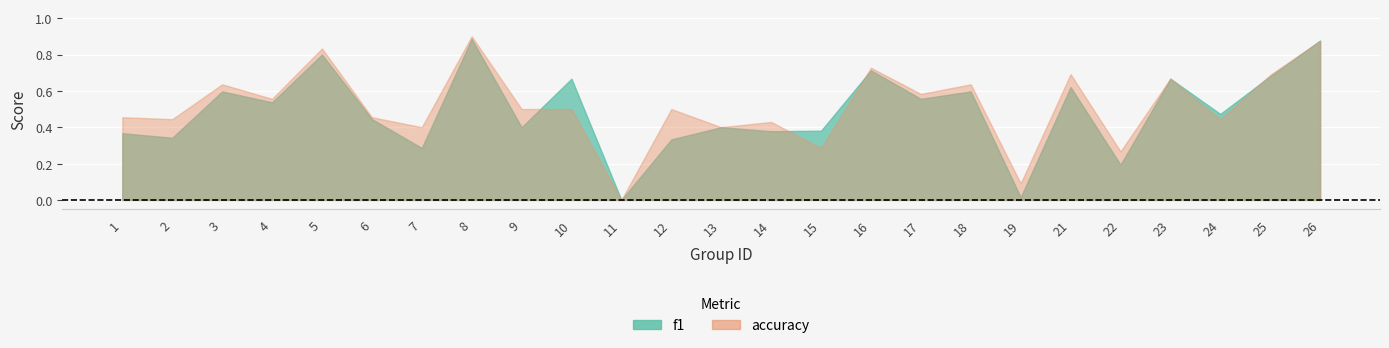

What is the difference between the second highest and minimum values in the f1 series?

0.9